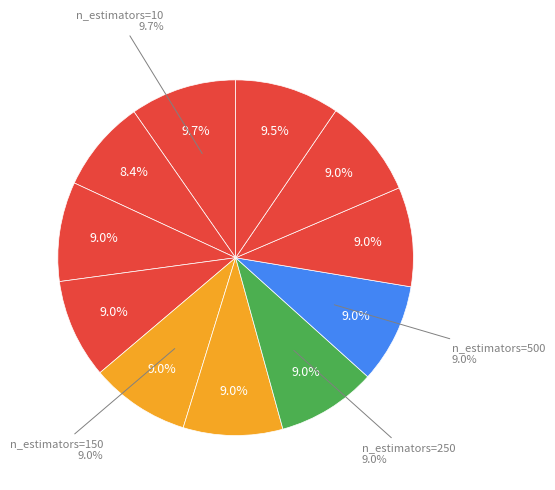

Is there any slice that represents more than half of the pie?

No